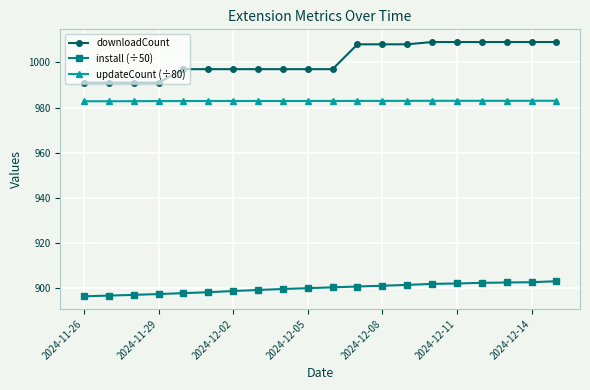

Is this an area chart (filled region under the line)?

No